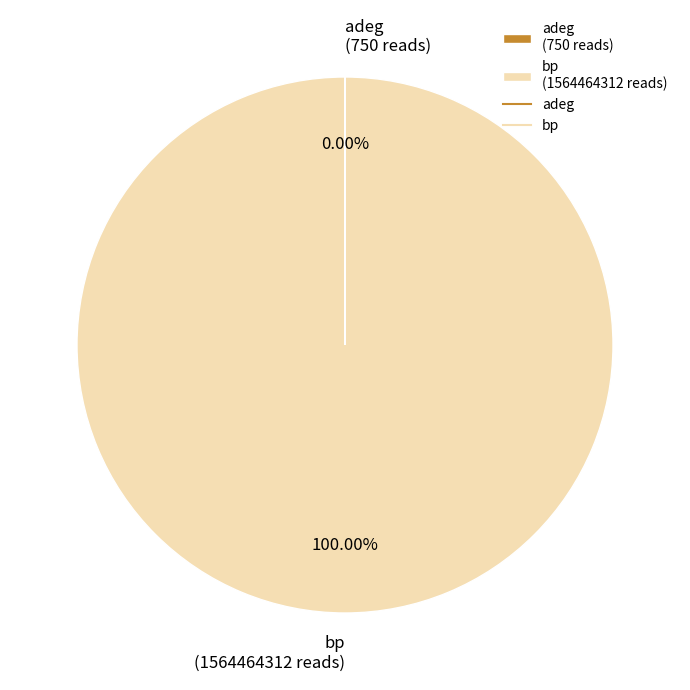

Is there any slice that represents more than half of the pie?

Yes